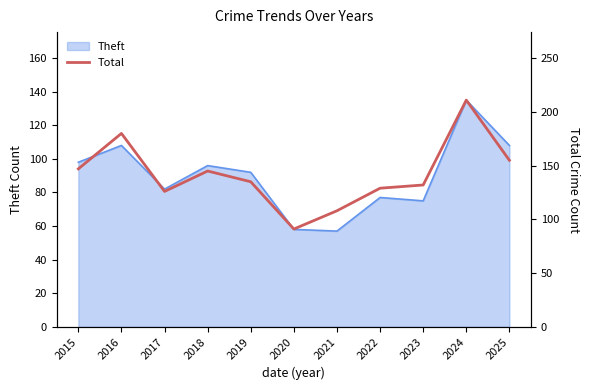

At which label does the data first exceed 135?

2015